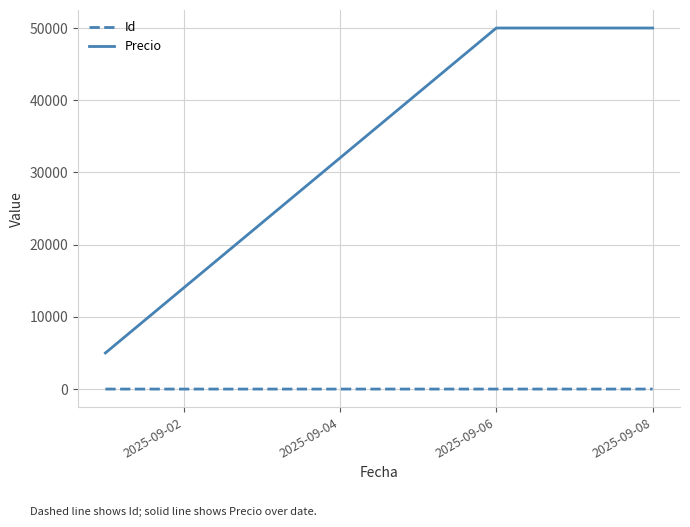

How many values in the Id series are below 2?

1